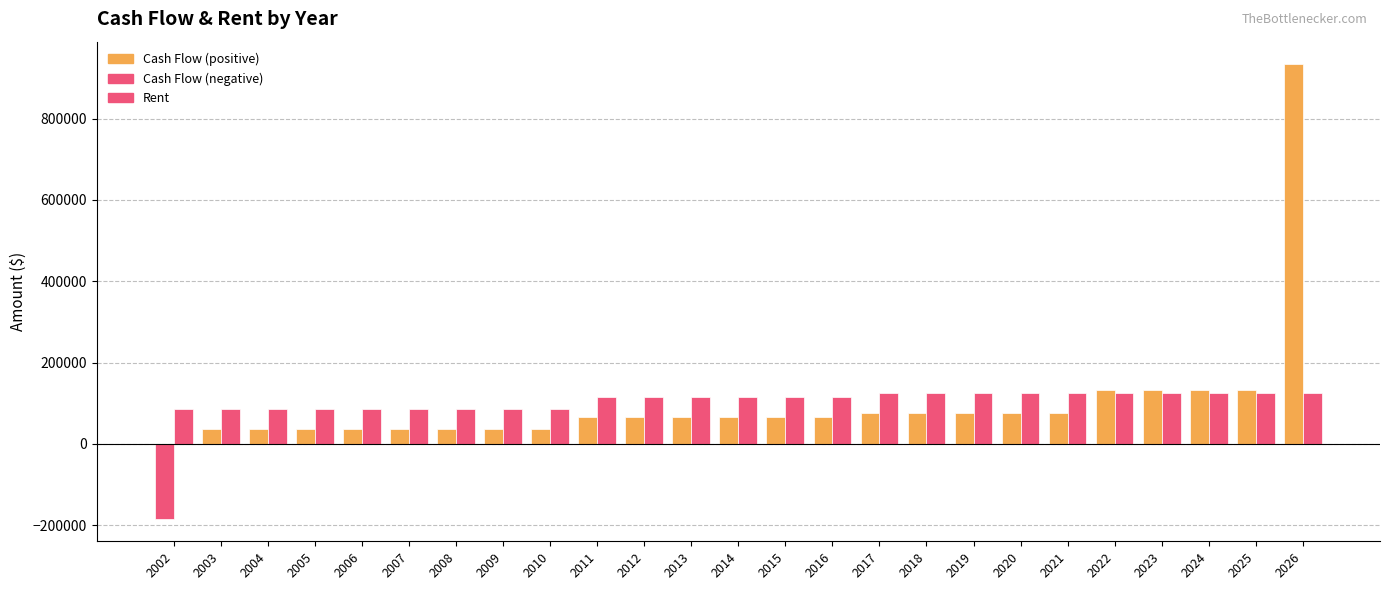

Does the chart contain stacked bars?

No